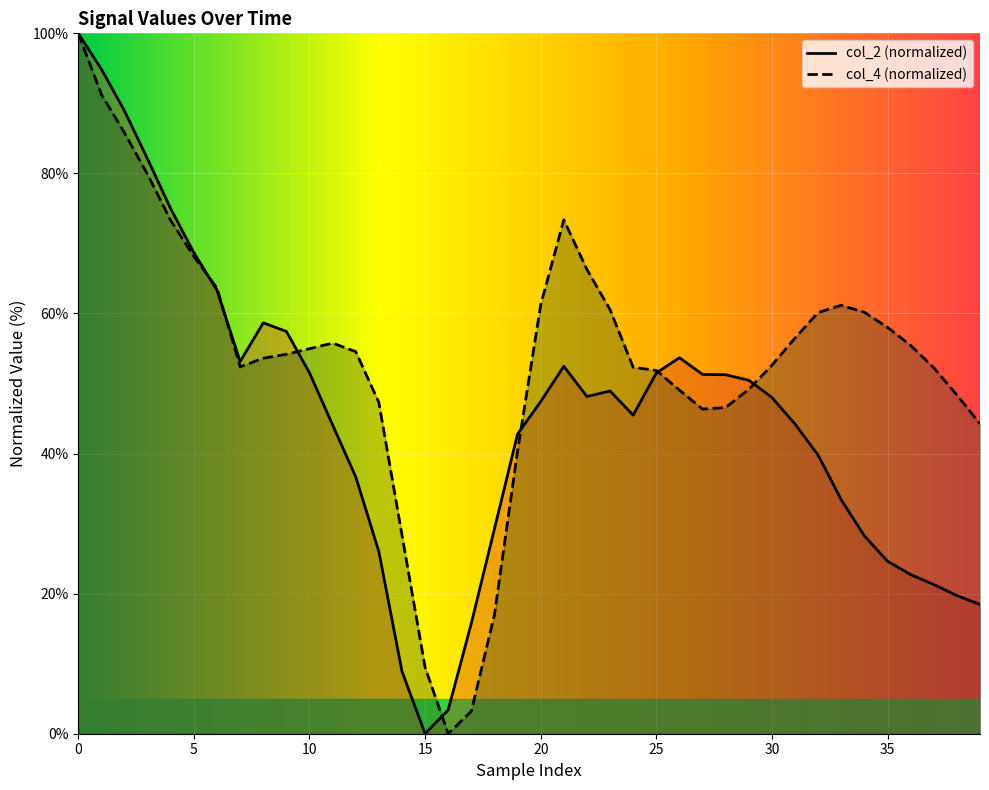

How many times do col_2 and col_4 cross each other?

7